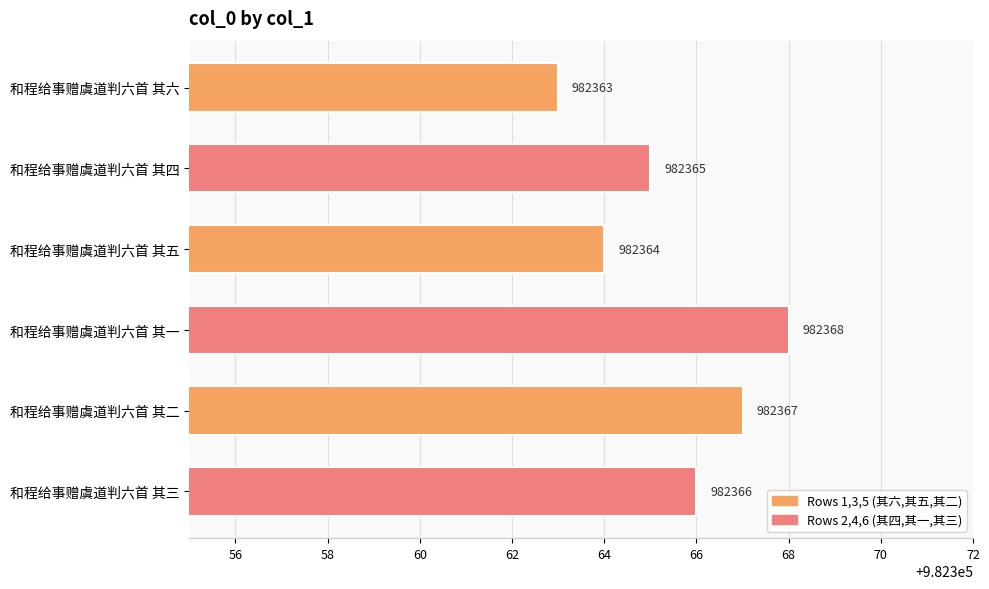

What is the change in value from 和程给事赠虞道判六首 其五 to 和程给事赠虞道判六首 其一?

+4